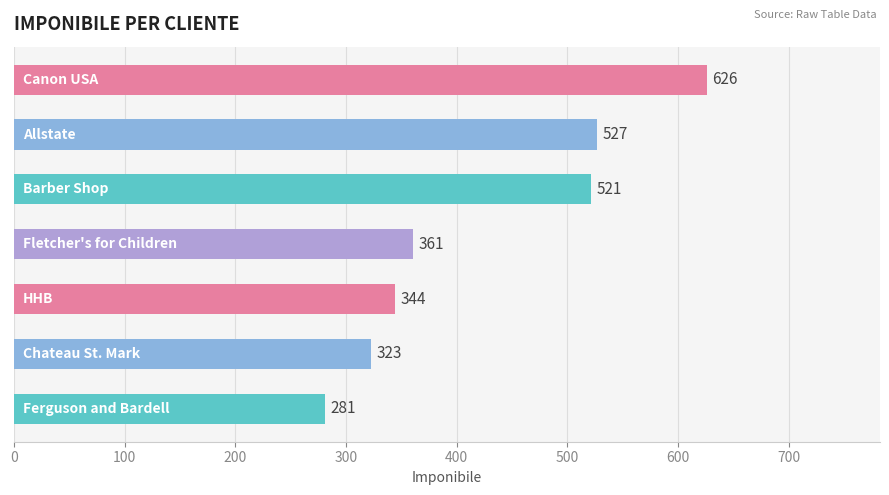

What is the average value?

426